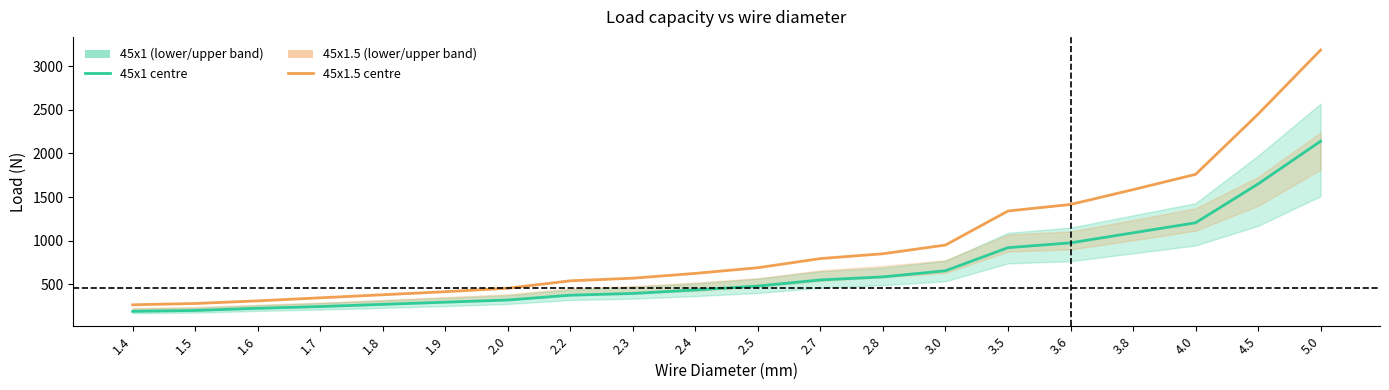

Where is 45x1.5 centre nearest to the value 1725?

4.0